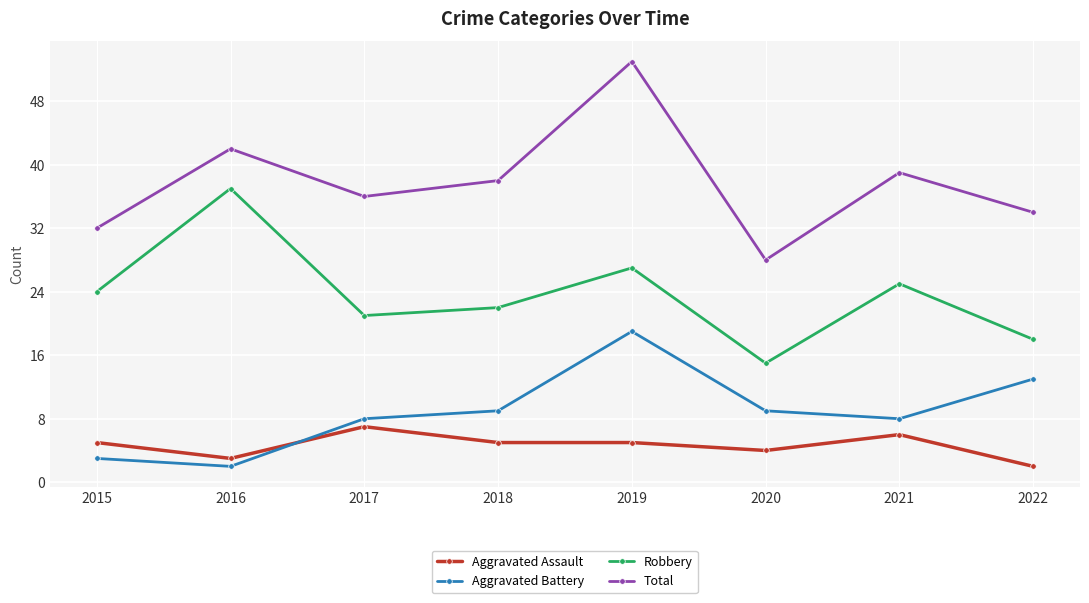

What is the sum of the Aggravated Assault values at 2019 and 2018?

10